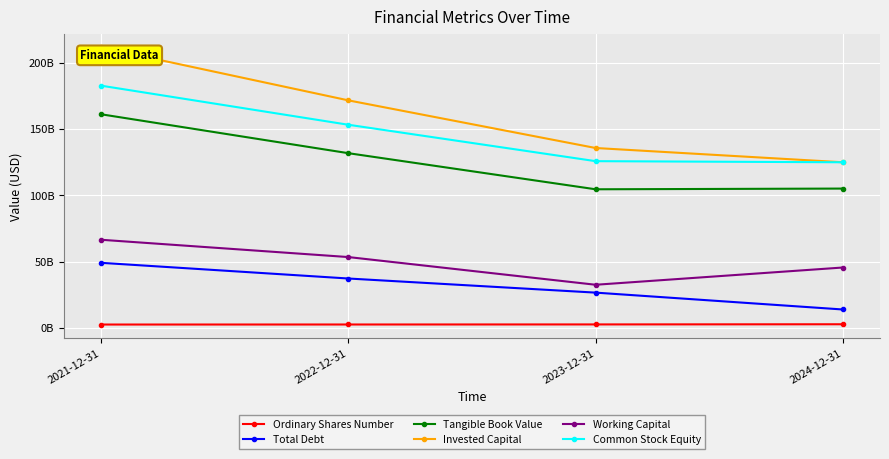

Does the chart have visible grid lines?

Yes